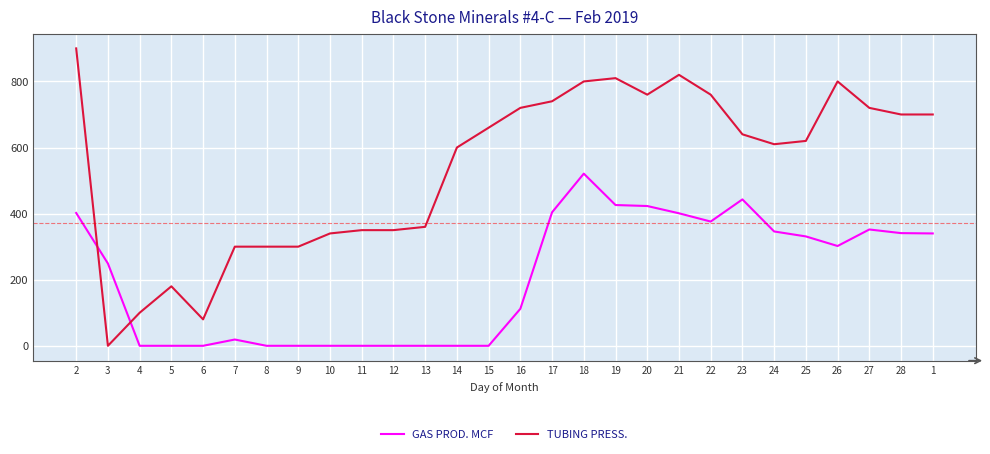

The TUBING PRESS. series shows 814 at 24. True or false?

False